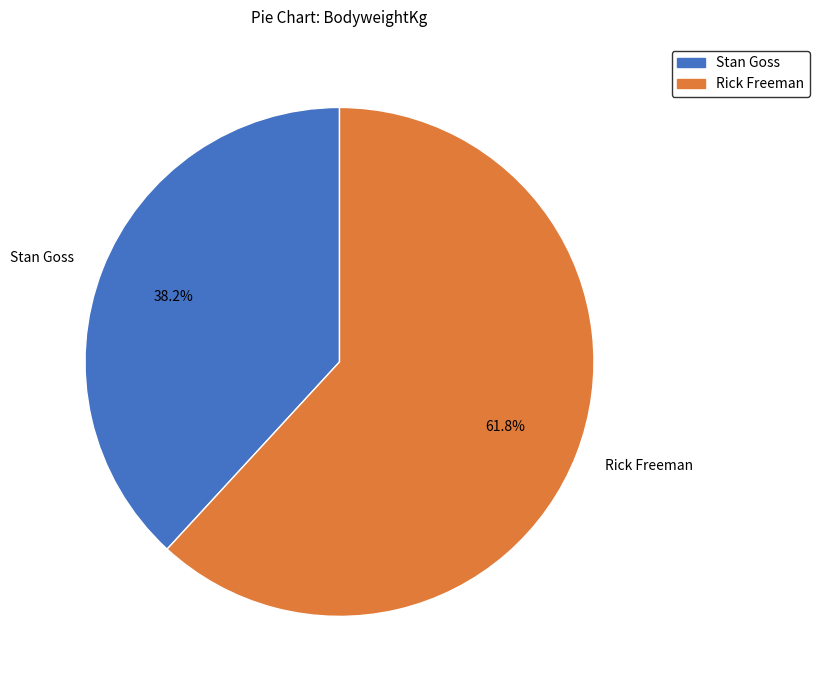

Which slice represents more than half of the pie?

Rick Freeman